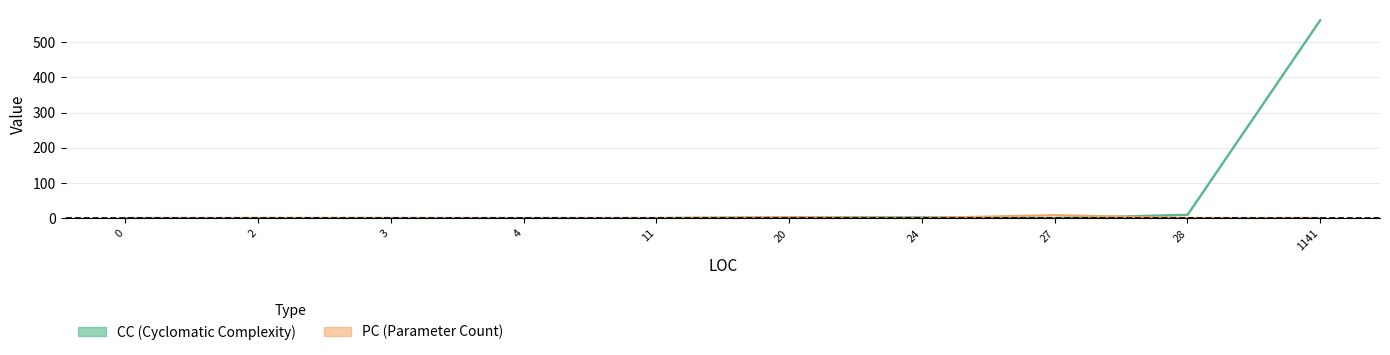

Does the chart have visible grid lines?

Yes